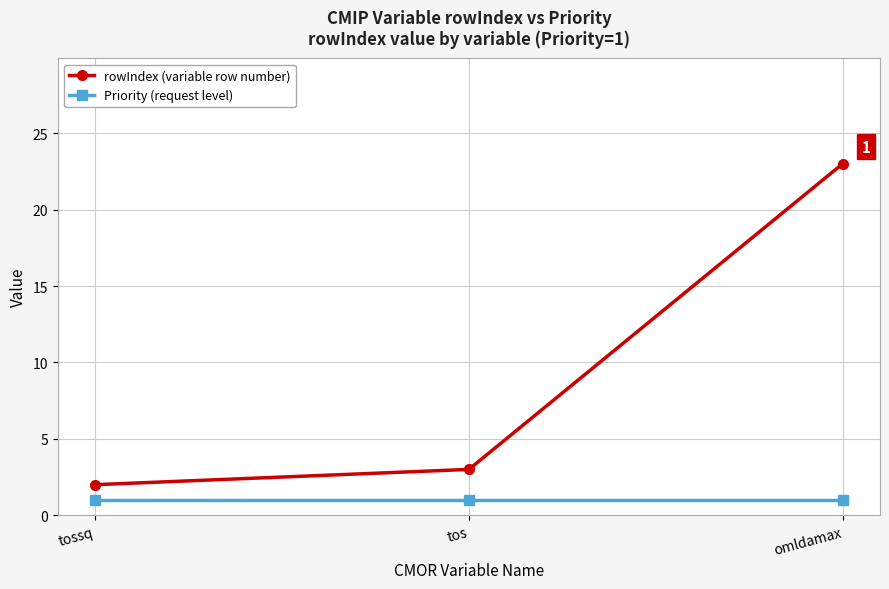

Rank the series at omldamax from lowest to highest value.

Priority (request level), rowIndex (variable row number)